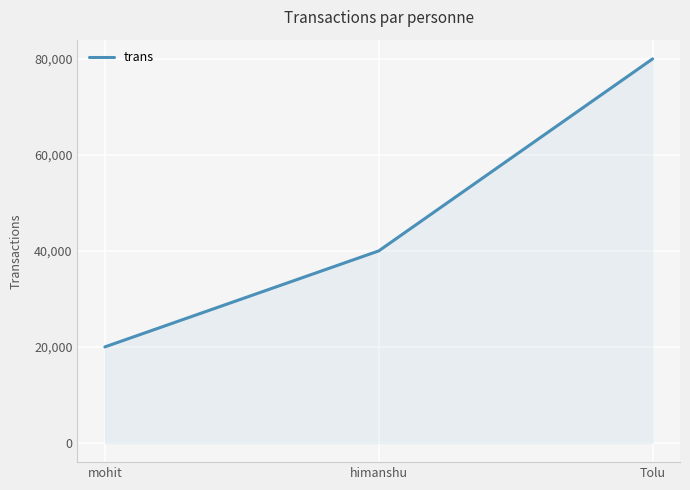

What is the sum of all values?

140000